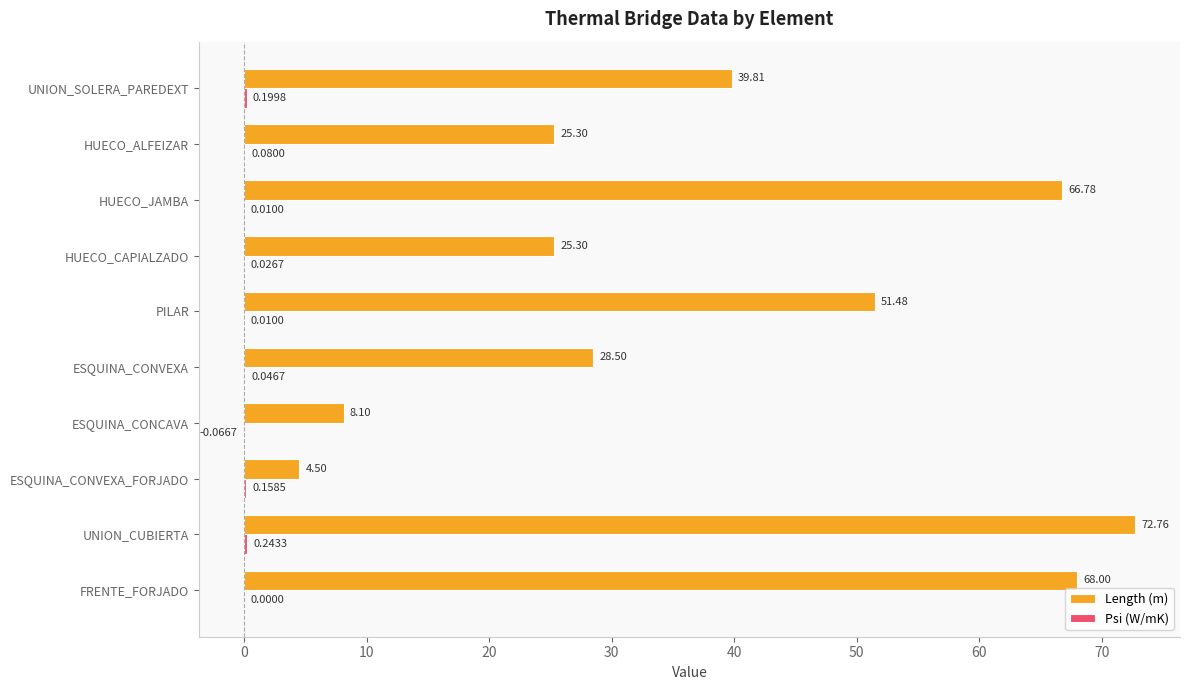

What is the total value across all series at FRENTE_FORJADO?

68.0